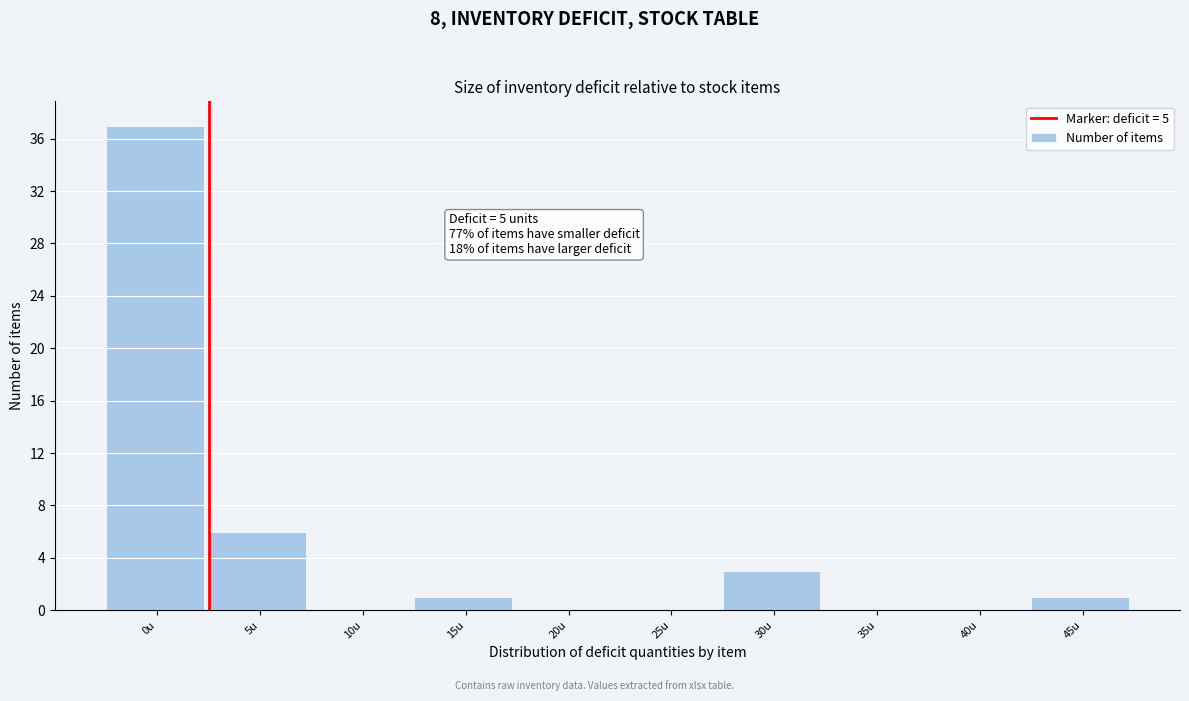

Reading left to right, extract all data points from this chart.

0u=37	5u=6	10u=0	15u=1	20u=0	25u=0	30u=3	35u=0	40u=0	45u=1